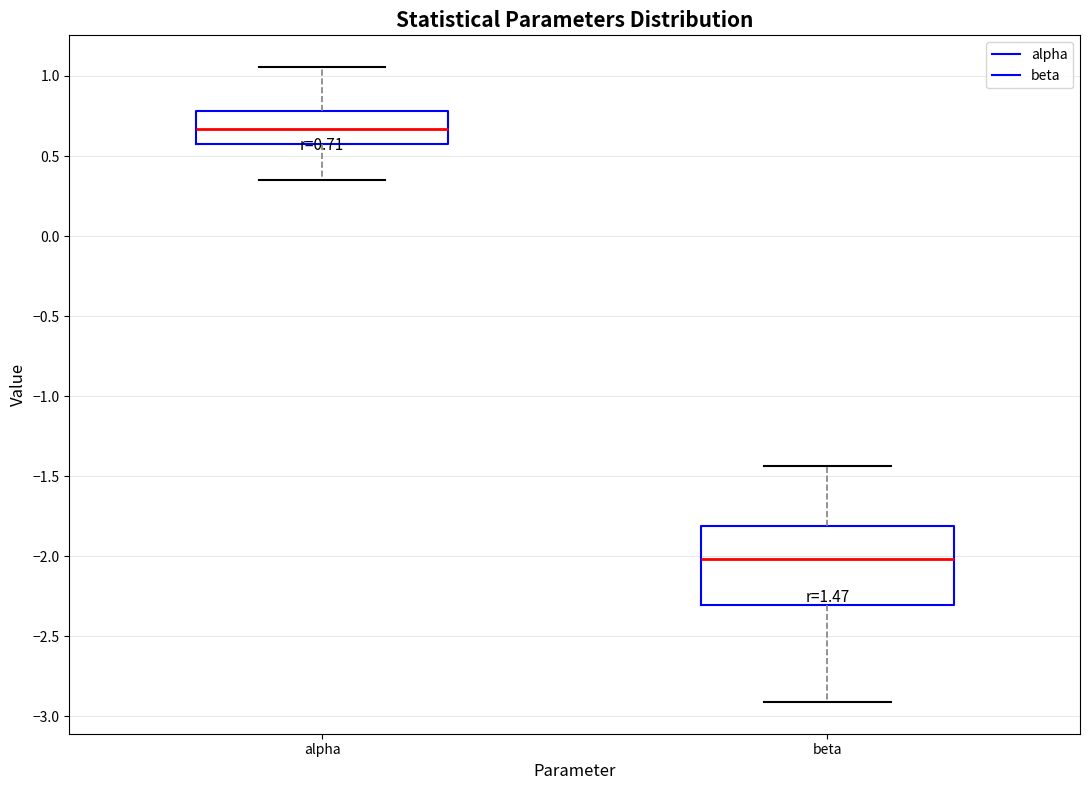

Which box is the tallest, from its lower edge to its upper edge?

beta